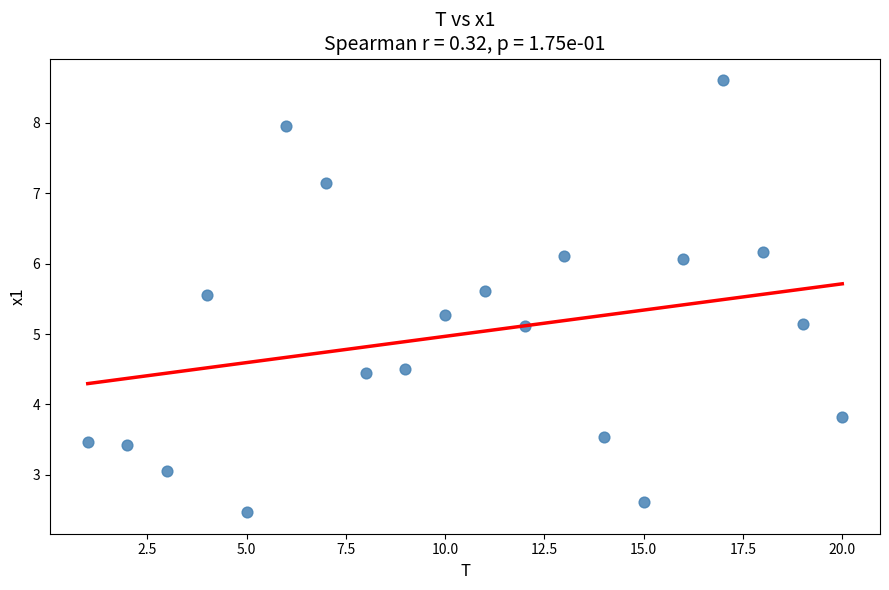

What is the range of X values (max minus min)?

19.0